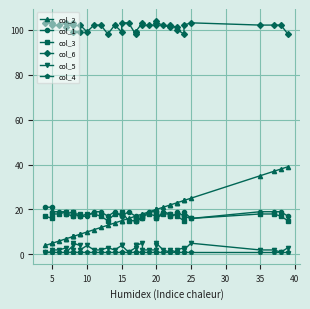

True or false: col_4 and col_2 intersect in this chart.

False